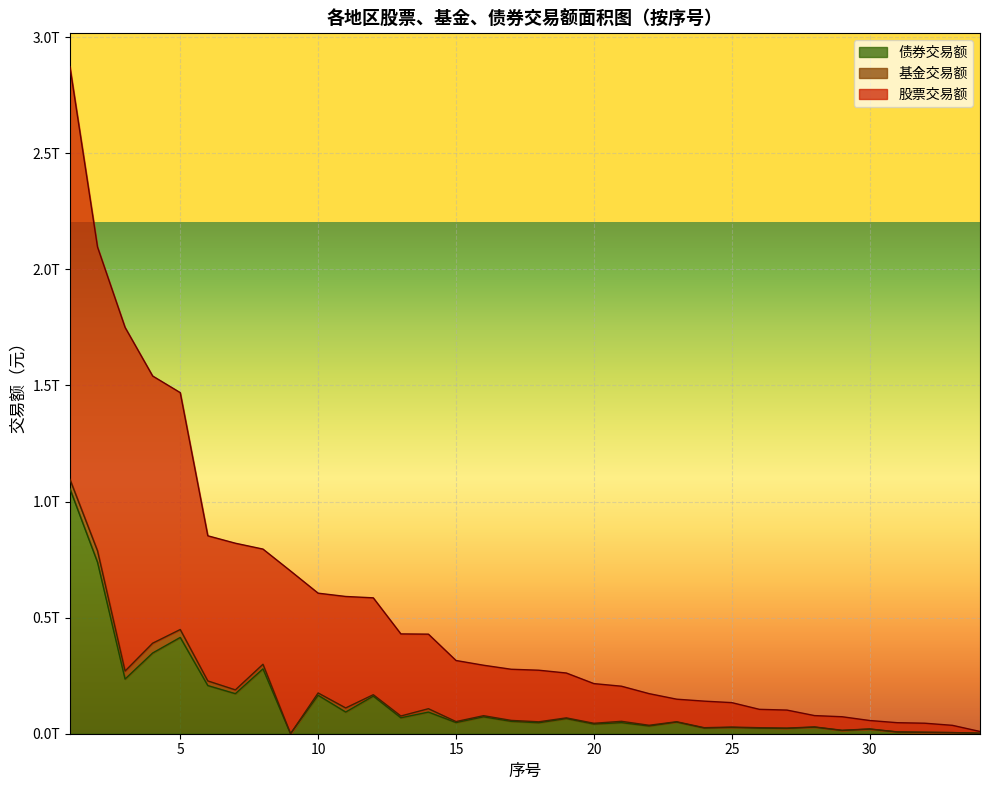

Between 32 and 10, which is larger?

10